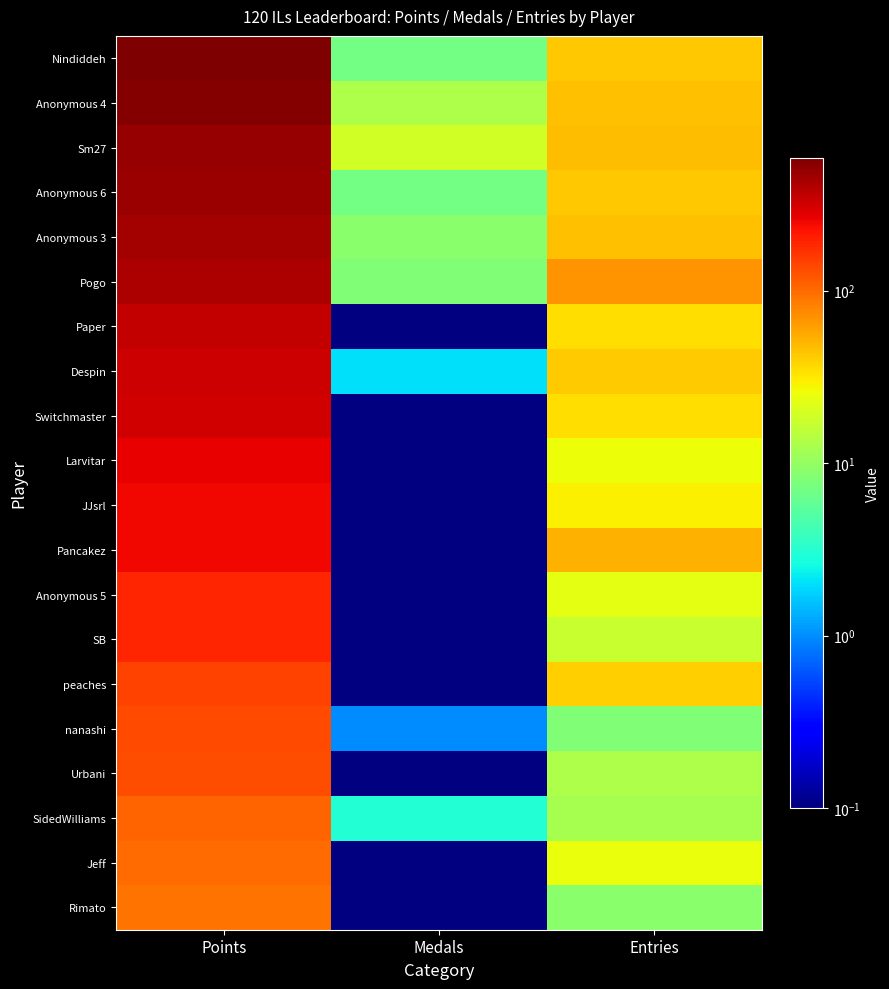

Reading left to right, what are all the values shown in this chart?

Nindiddeh: Points=590	Medals=7	Entries=42
Anonymous 4: Points=553	Medals=13	Entries=45
Sm27: Points=486	Medals=19	Entries=47
Anonymous 6: Points=473	Medals=7	Entries=42
Anonymous 3: Points=440	Medals=9	Entries=45
Pogo: Points=410	Medals=8	Entries=69
Paper: Points=350	Medals=0	Entries=35
Despin: Points=327	Medals=2	Entries=41
Switchmaster: Points=317	Medals=0	Entries=35
Larvitar: Points=267	Medals=0	Entries=26
JJsrl: Points=249	Medals=0	Entries=29
Pancakez: Points=249	Medals=0	Entries=52
Anonymous 5: Points=190	Medals=0	Entries=23
SB: Points=188	Medals=0	Entries=17
peaches: Points=146	Medals=0	Entries=40
nanashi: Points=137	Medals=1	Entries=8
Urbani: Points=131	Medals=0	Entries=13
SidedWilliams: Points=105	Medals=3	Entries=12
Jeff: Points=101	Medals=0	Entries=25
Rimato: Points=94	Medals=0	Entries=9